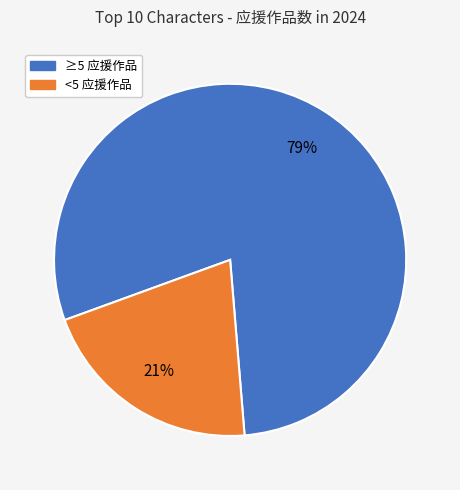

To the nearest percent, what is the difference between the largest and smallest slice percentages?

58%